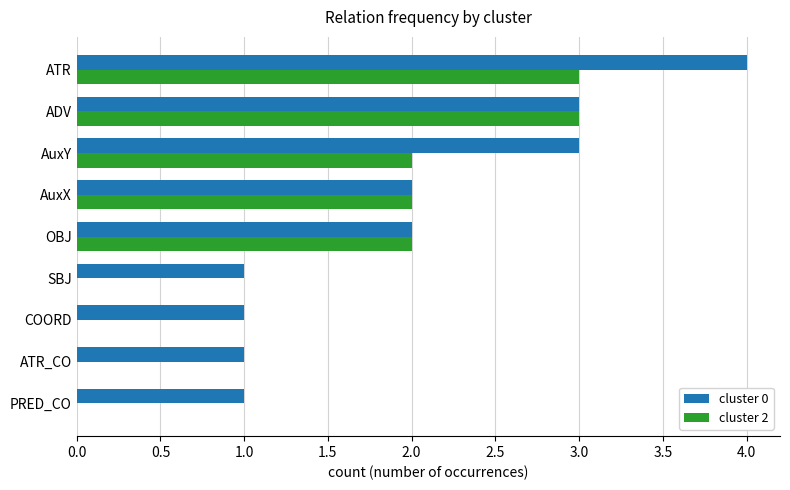

The cluster 2 series shows 2 at AuxY. True or false?

True